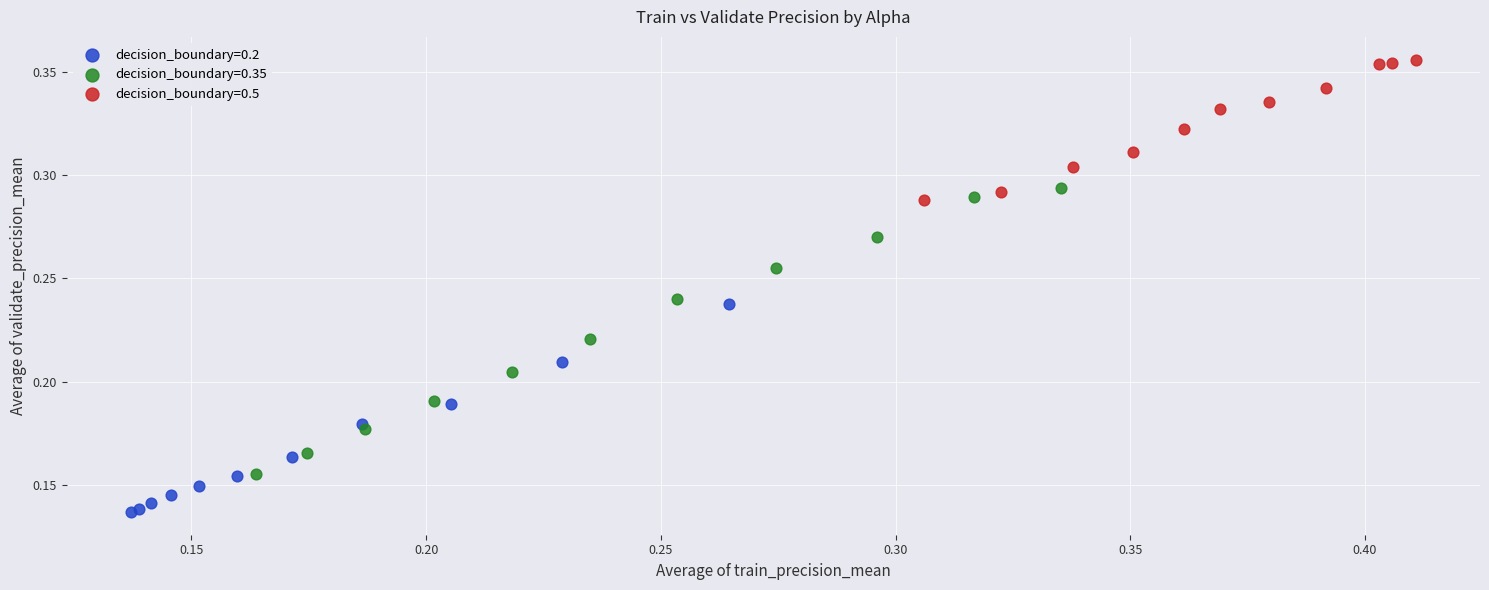

What are all the series names shown in the legend?

decision_boundary=0.2, decision_boundary=0.35, decision_boundary=0.5